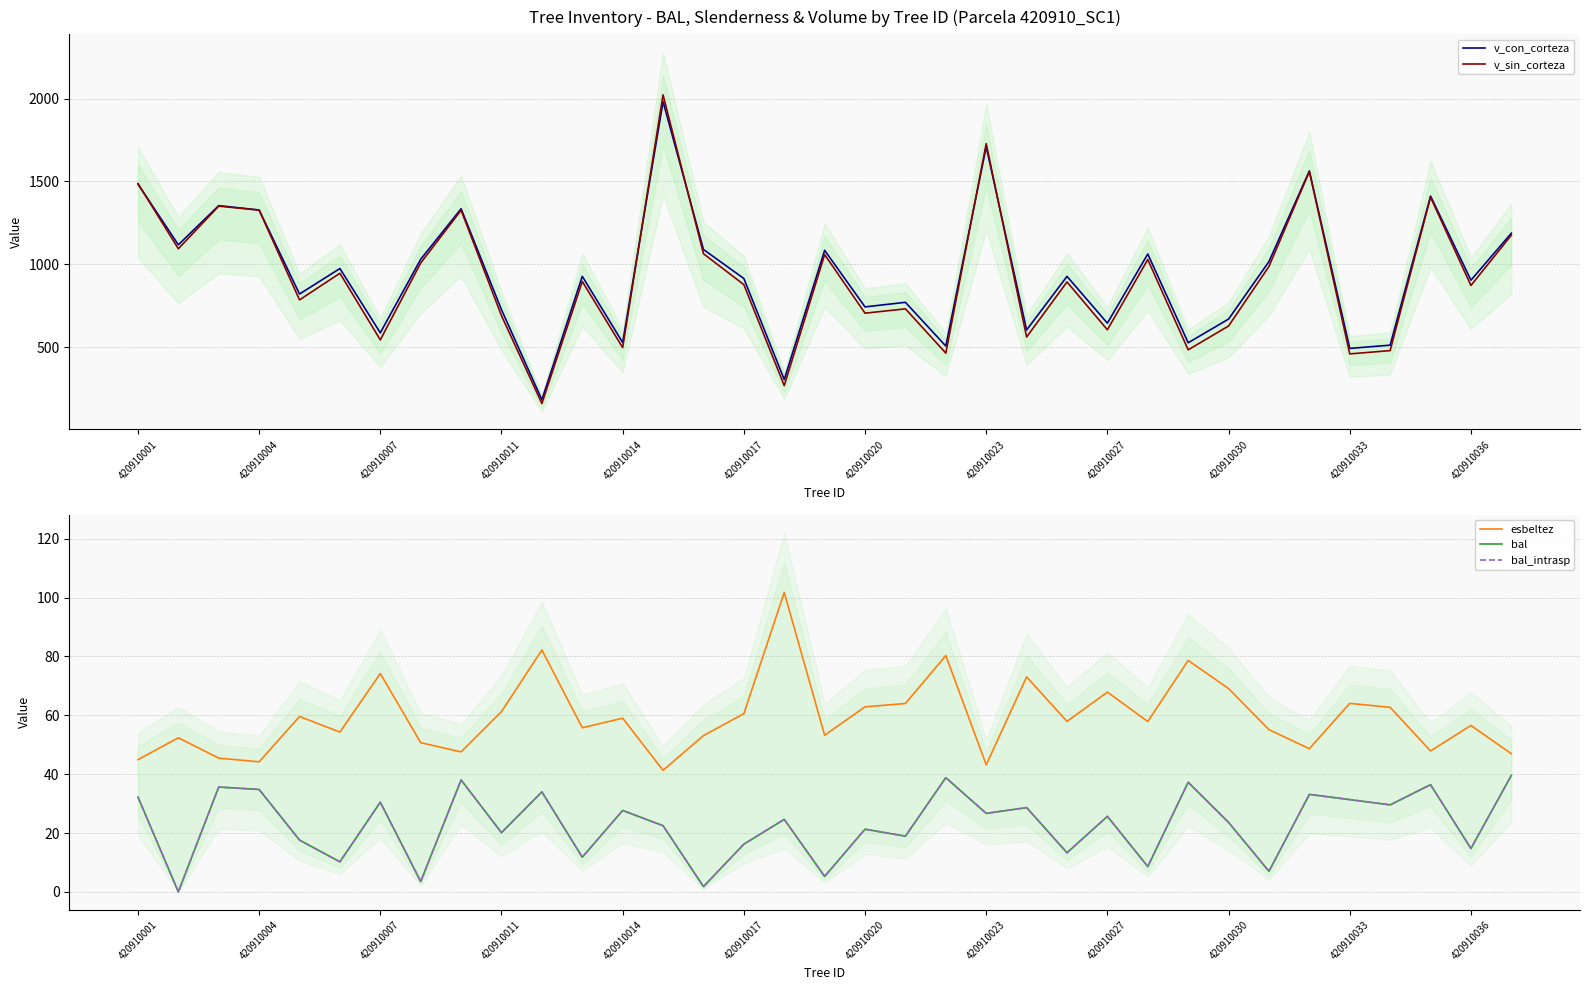

In bal_intrasp, how many points are lower than both neighbors (excluding endpoints)?

14